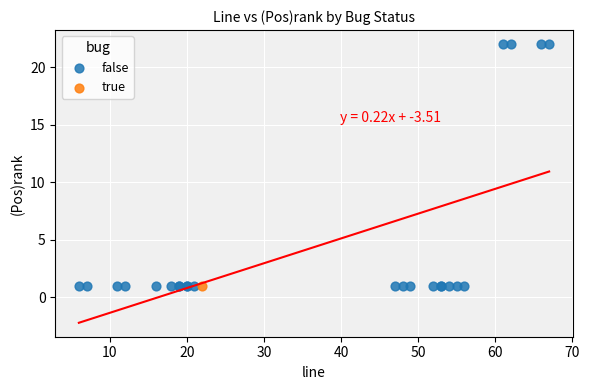

What are all the series names shown in the legend?

false, true